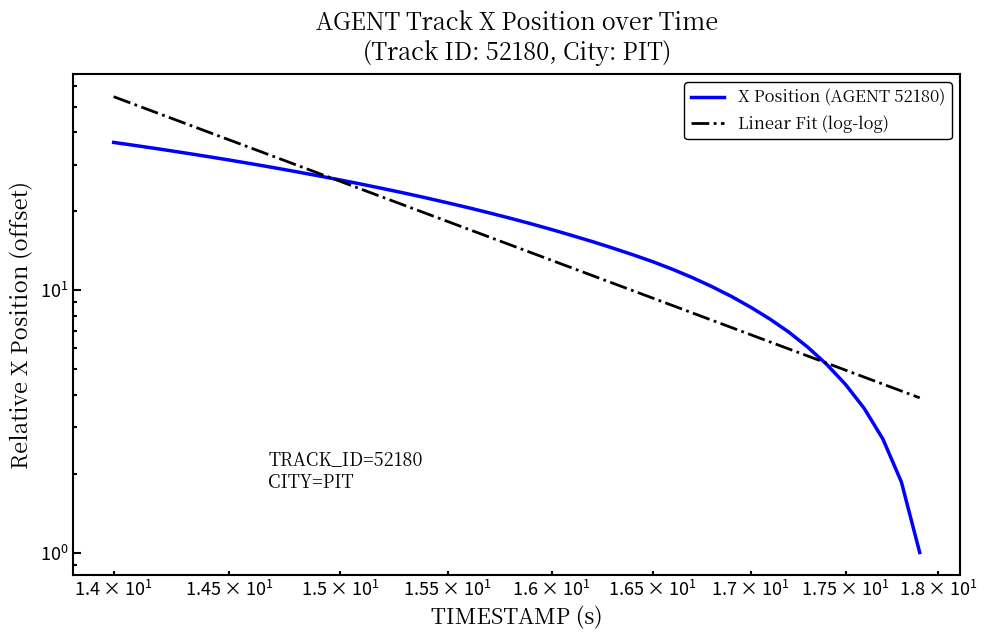

True or false: X Position (AGENT 52180) and Linear Fit (log-log) intersect in this chart.

True